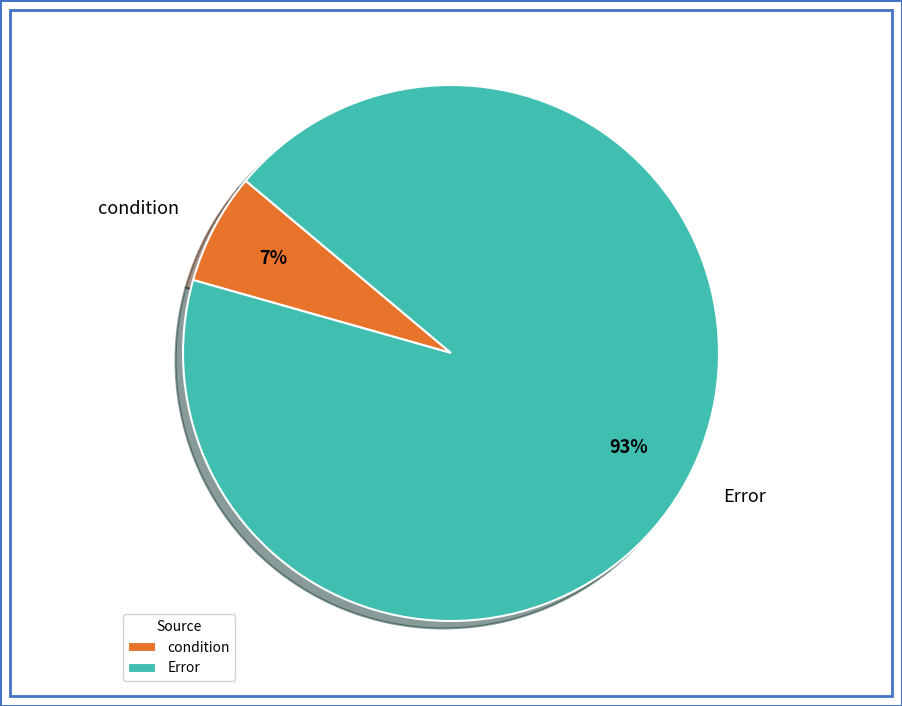

How many slices are in this pie chart?

2